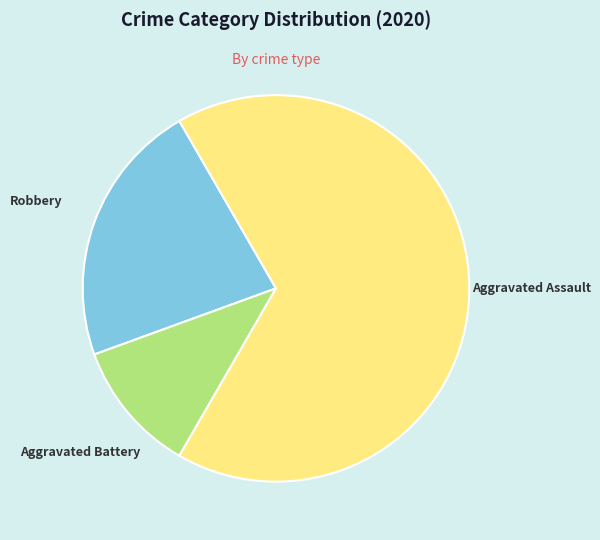

Is there any slice that represents more than half of the pie?

Yes